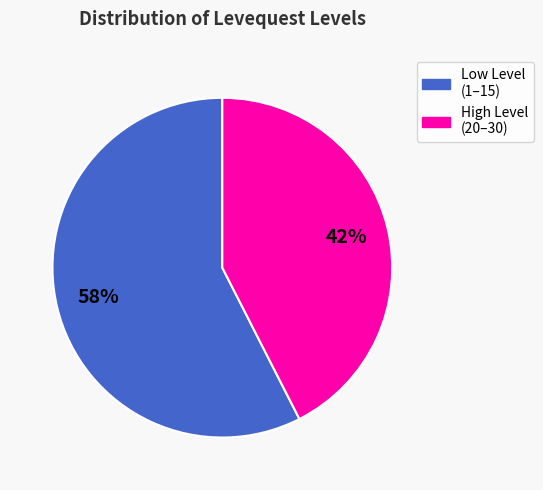

To the nearest percent, what is the average slice percentage?

50%